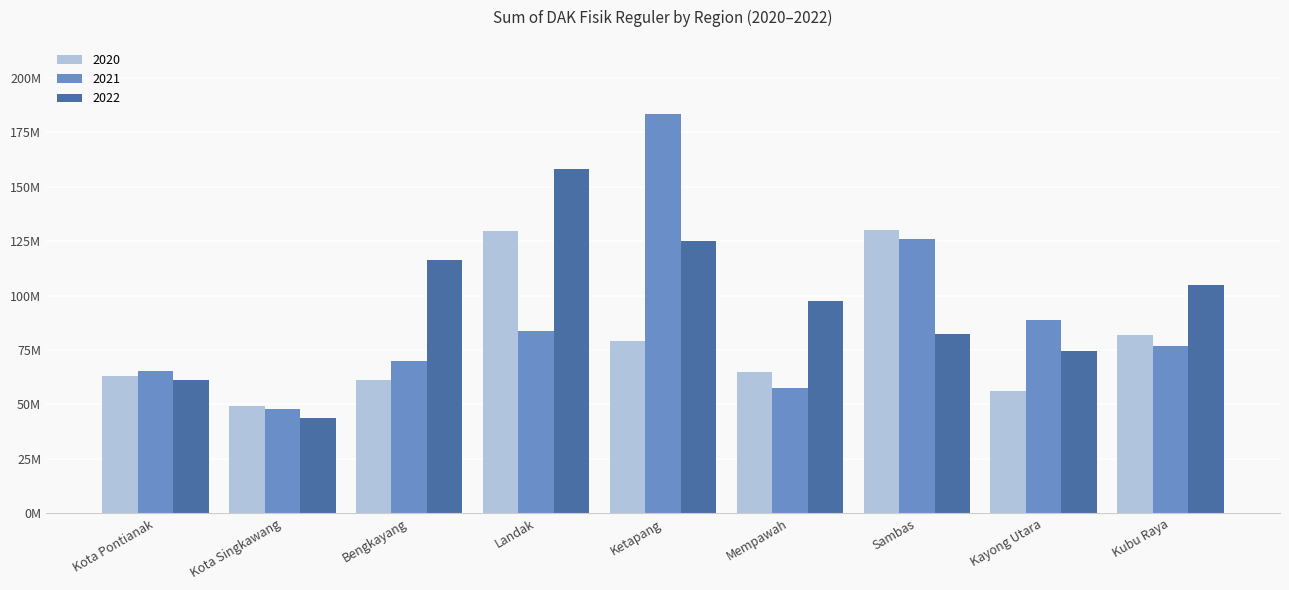

At which label does 2020 first exceed 65075626?

Landak